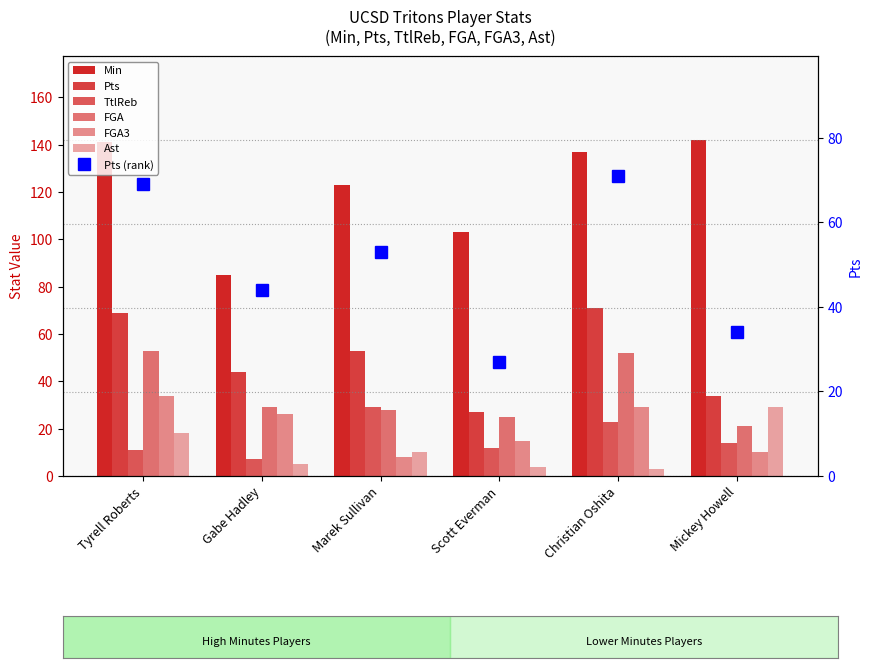

Is it true that FGA equals 53 at Tyrell Roberts?

True